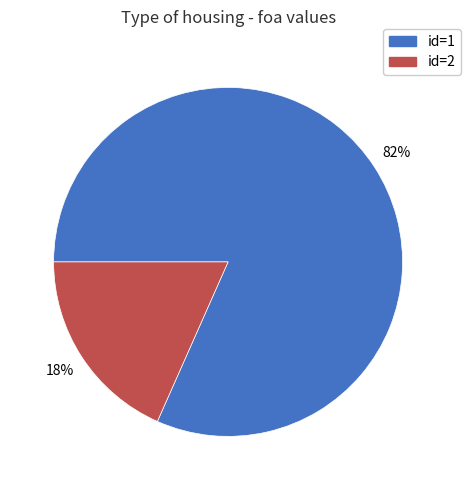

To the nearest percent, what portion does id=2 represent?

18%